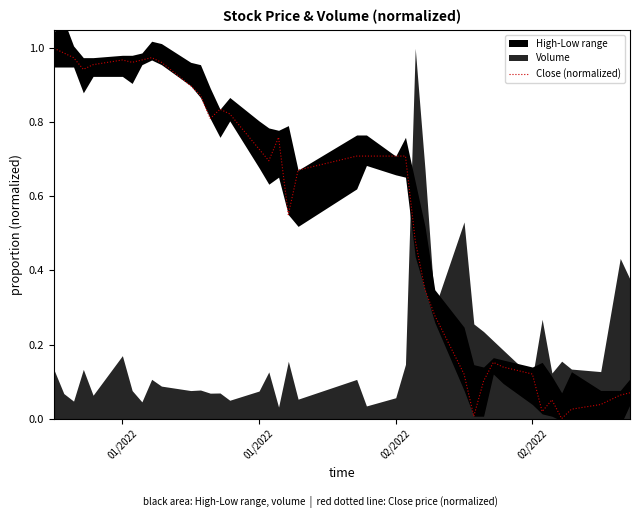

How many values are above zero?

39